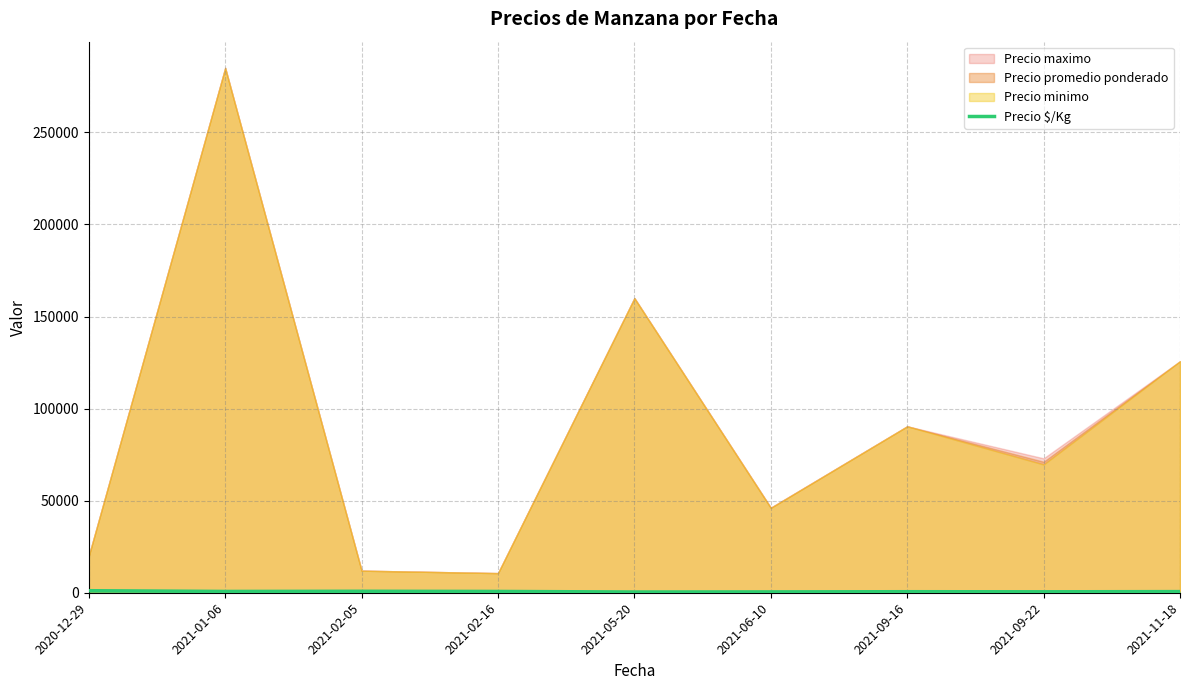

The chart shows a value of 566 at 2021-09-16. True or false?

True